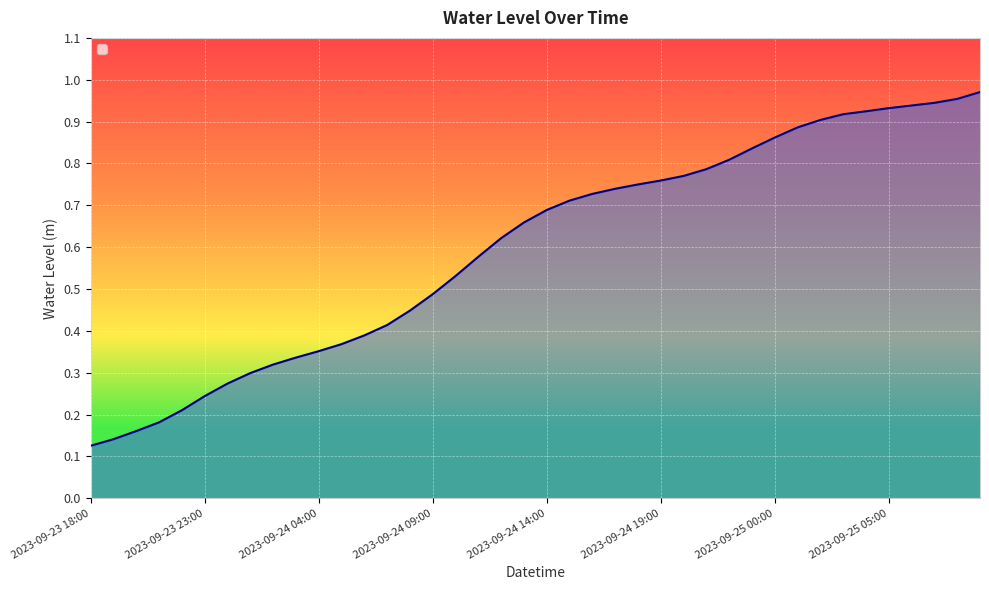

How many lines are shown in the chart?

1